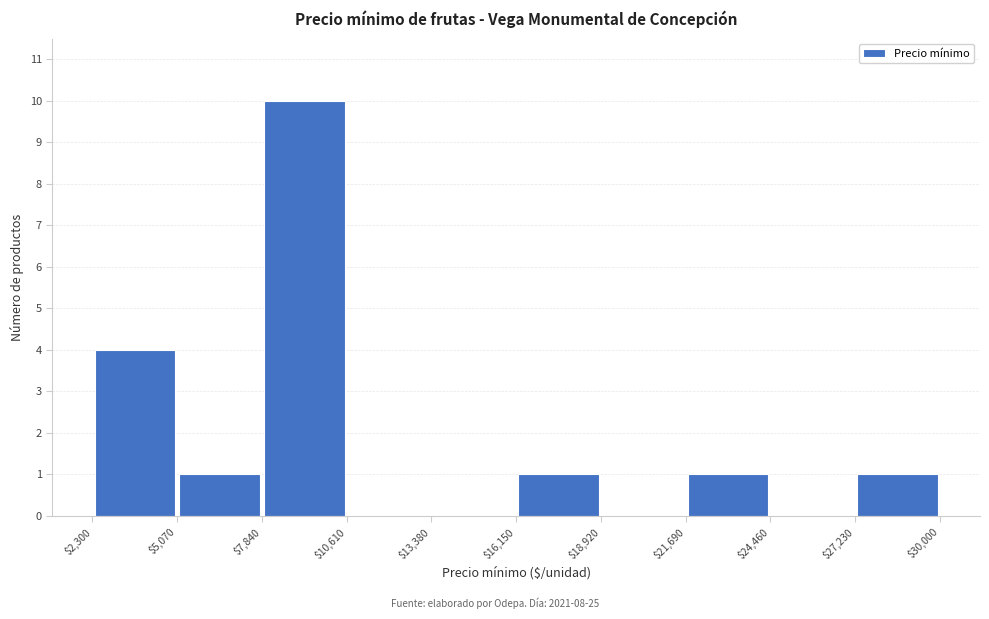

Reading left to right, list every bar in this chart as the range it spans on the x-axis followed by its height. The values are not printed on the chart, so give them approximately, as read against the axis.

$2,300 to $5,070: 4
$5,070 to $7,840: 1
$7,840 to $10,610: 10
$10,610 to $13,380: 0
$13,380 to $16,150: 0
$16,150 to $18,920: 1
$18,920 to $21,690: 0
$21,690 to $24,460: 1
$24,460 to $27,230: 0
$27,230 to $30,000: 1